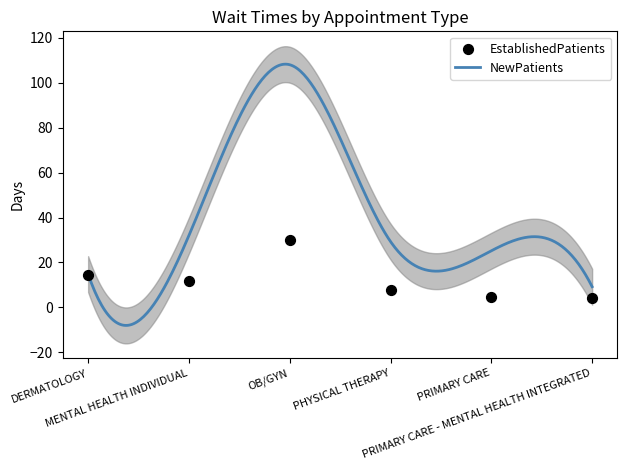

Approximately how many times larger is the value at MENTAL HEALTH INDIVIDUAL compared to PRIMARY CARE - MENTAL HEALTH INTEGRATED?

2.9